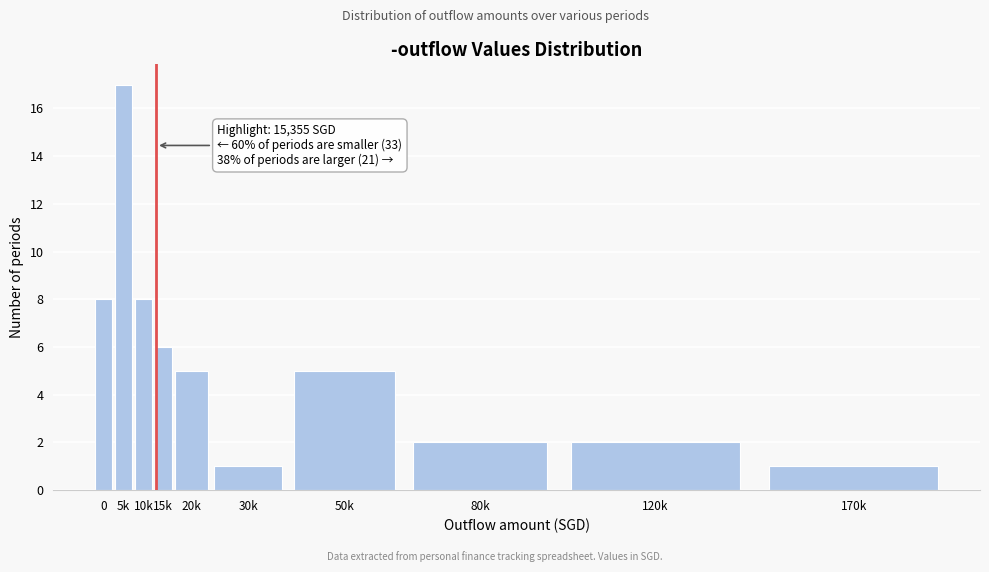

Reading right to left, transcribe all the data shown in this chart.

1	2	2	5	1	5	6	8	17	8